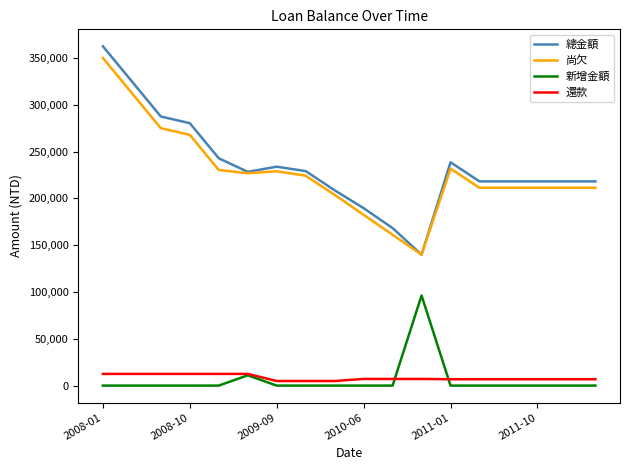

Which series has the largest range (max minus min)?

總金額